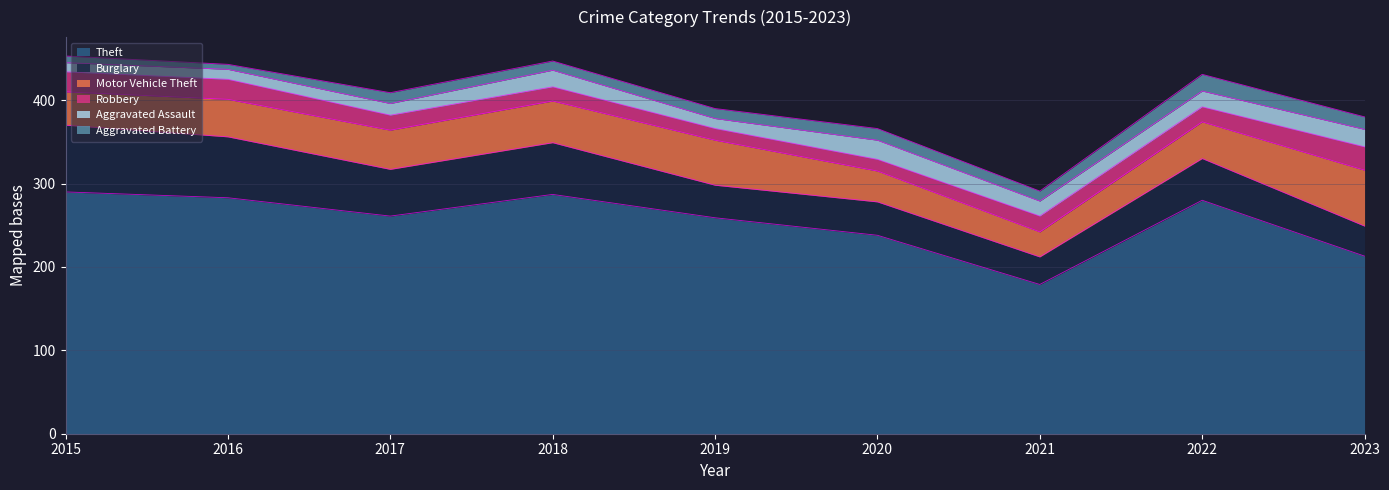

Reading left to right, what are all the values shown in this chart?

Theft: 2015=290	2016=283	2017=261	2018=287	2019=259	2020=238	2021=179	2022=280	2023=213
Burglary: 2015=80	2016=73	2017=56	2018=62	2019=39	2020=40	2021=33	2022=50	2023=36
Motor Vehicle Theft: 2015=40	2016=45	2017=47	2018=50	2019=54	2020=37	2021=30	2022=44	2023=67
Robbery: 2015=24	2016=24	2017=18	2018=17	2019=14	2020=14	2021=19	2022=18	2023=28
Aggravated Assault: 2015=11	2016=12	2017=14	2018=20	2019=12	2020=23	2021=18	2022=19	2023=21
Aggravated Battery: 2015=8	2016=6	2017=13	2018=11	2019=12	2020=14	2021=12	2022=20	2023=15